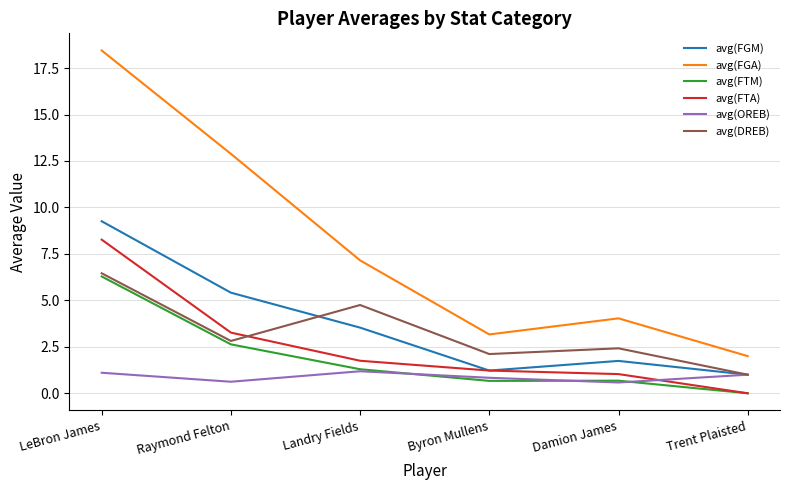

How many lines are shown in the chart?

6